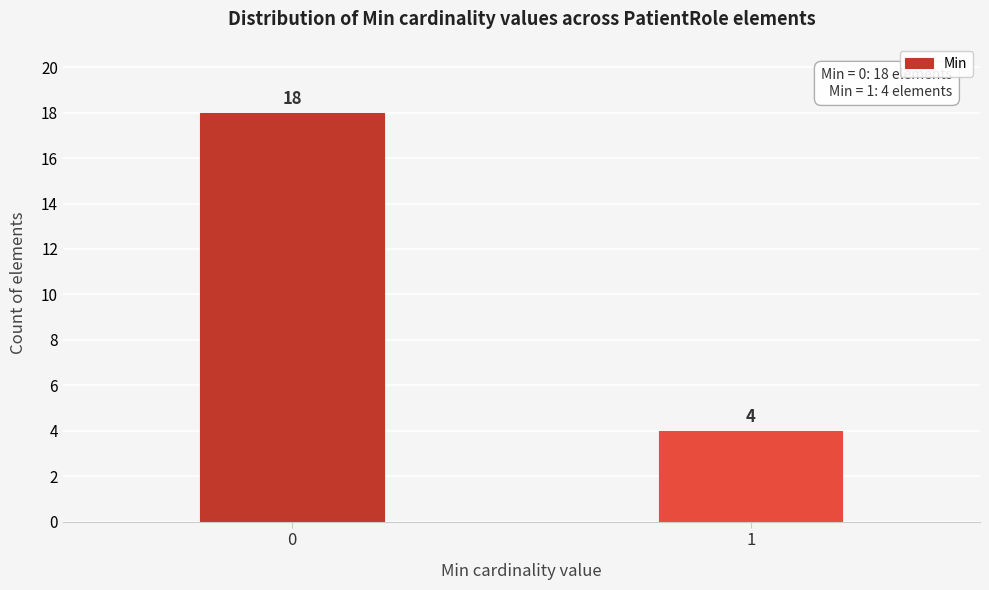

Reading left to right, extract all data points from this chart.

18	4